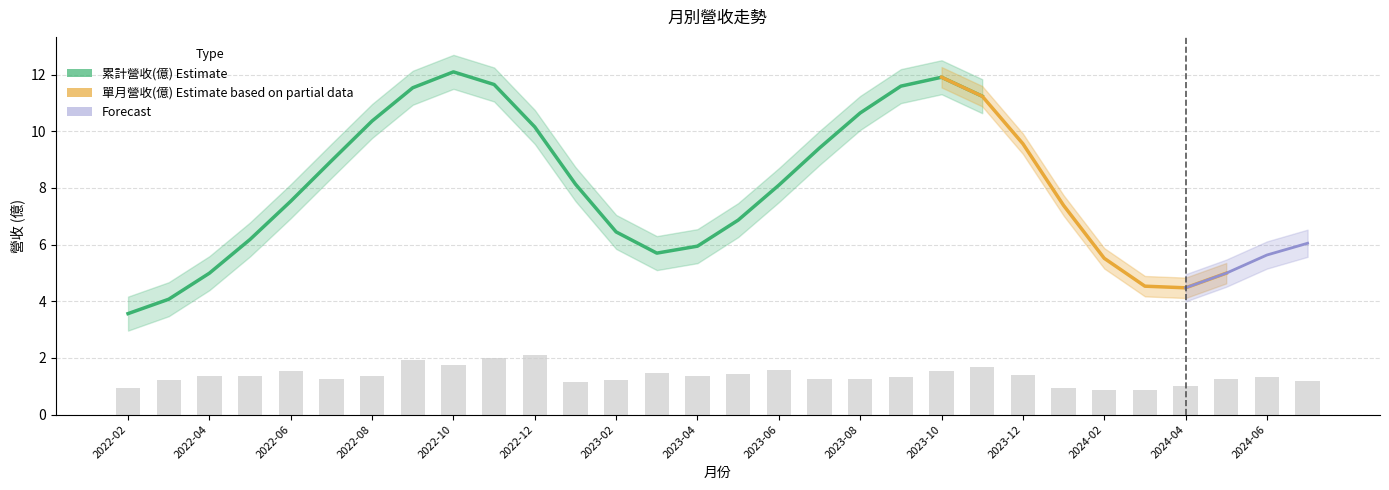

Which series changed the most between 2023-05 and 2023-03?

累計營收(億)